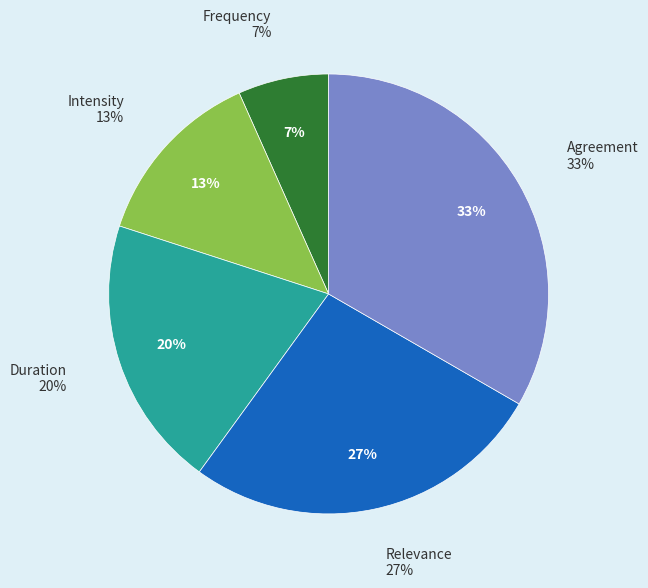

Is Relevance the majority of the pie?

No